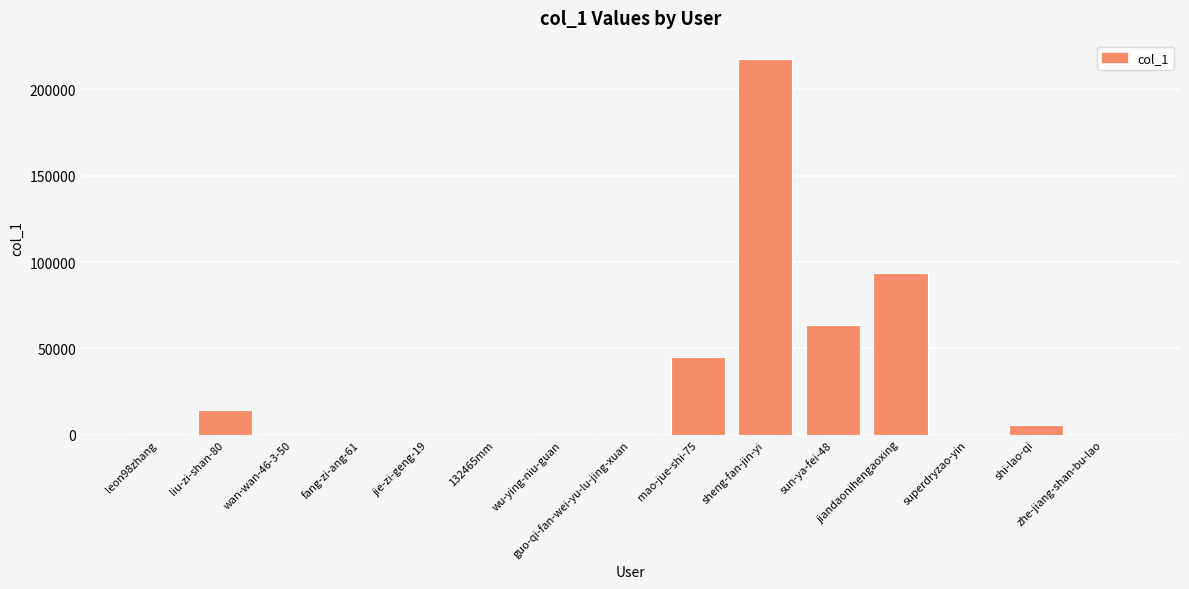

What is the maximum value shown in the chart?

217291